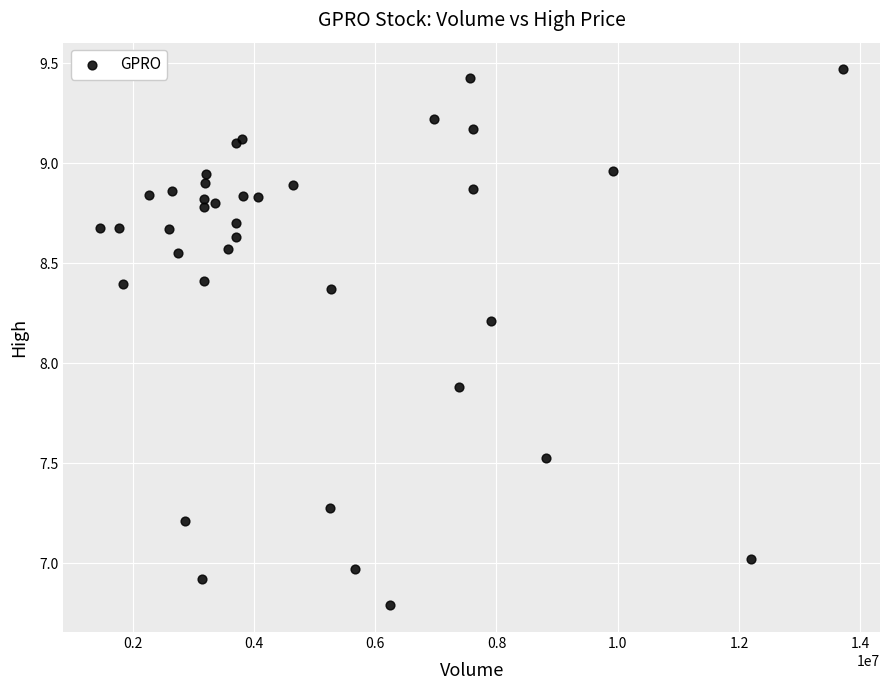

What Y value in the scatter plot is closest to 8?

7.9